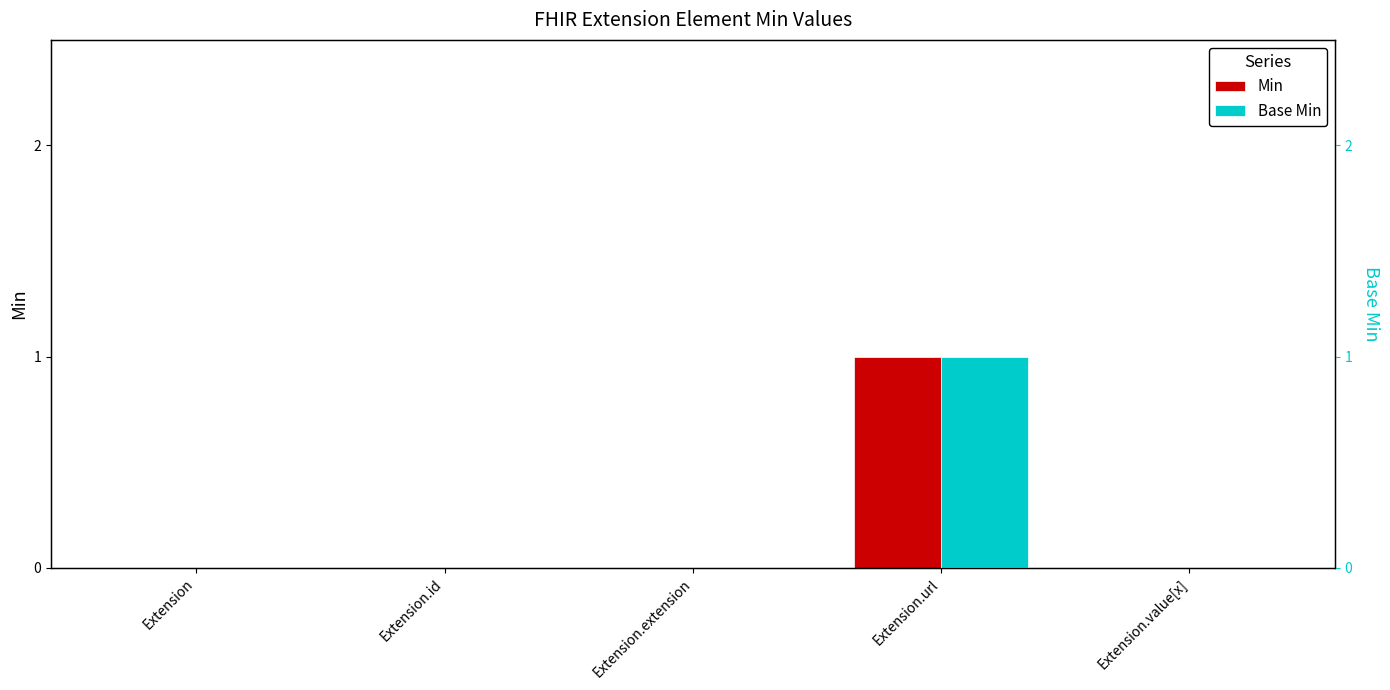

At how many categories does at least one series exceed 0?

1